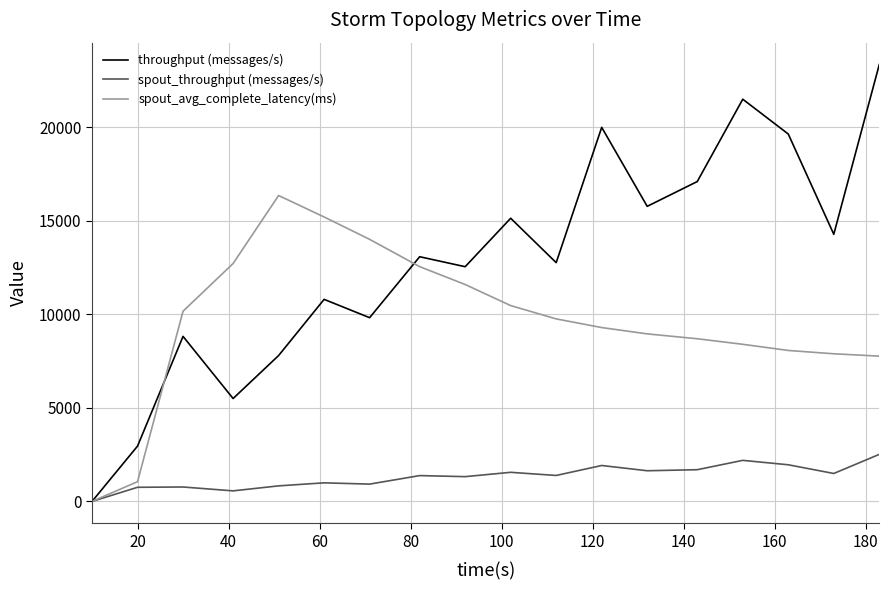

How many distinct data groups are displayed?

3